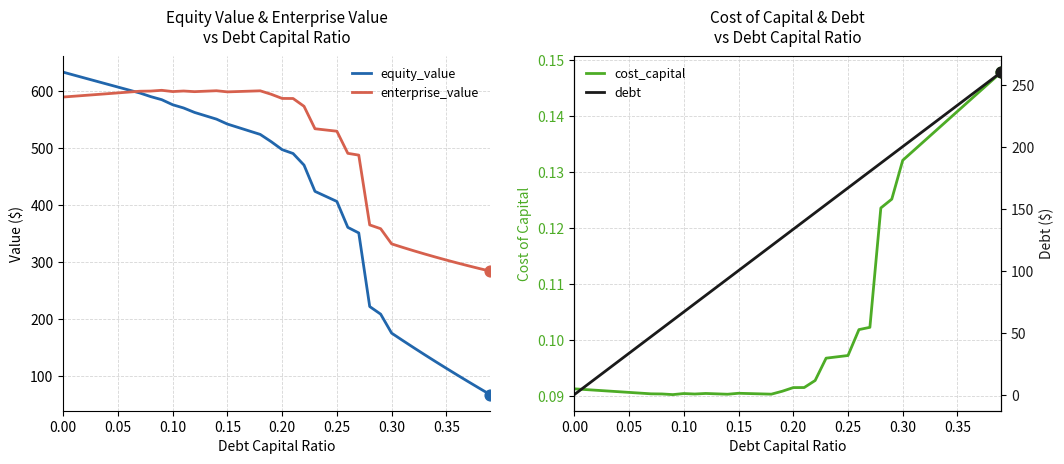

Which series reaches the maximum Y coordinate?

equity_value